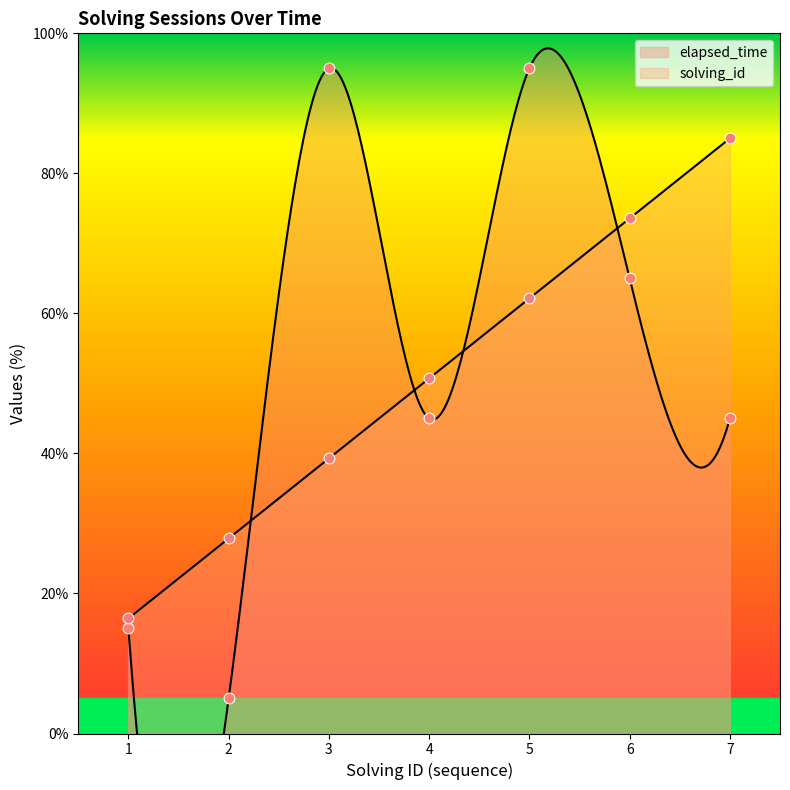

Which series has the widest spread of Y values?

elapsed_time